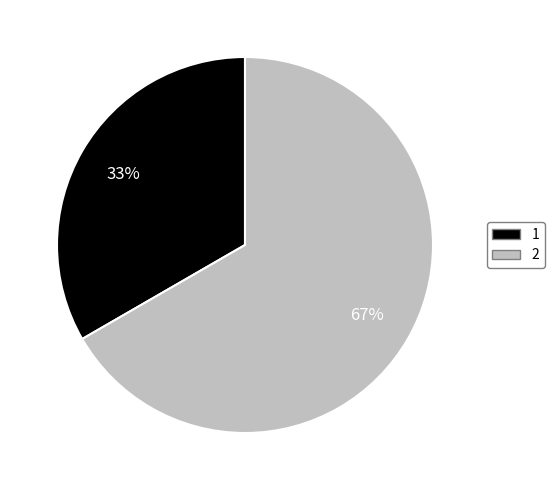

Which category has the biggest portion of the pie?

2